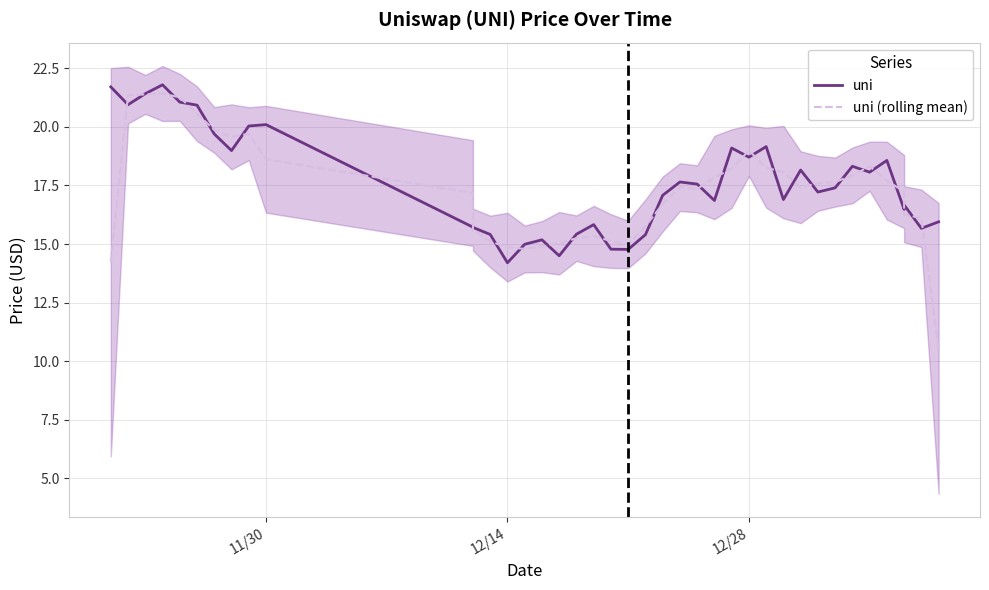

How many lines are shown in the chart?

2